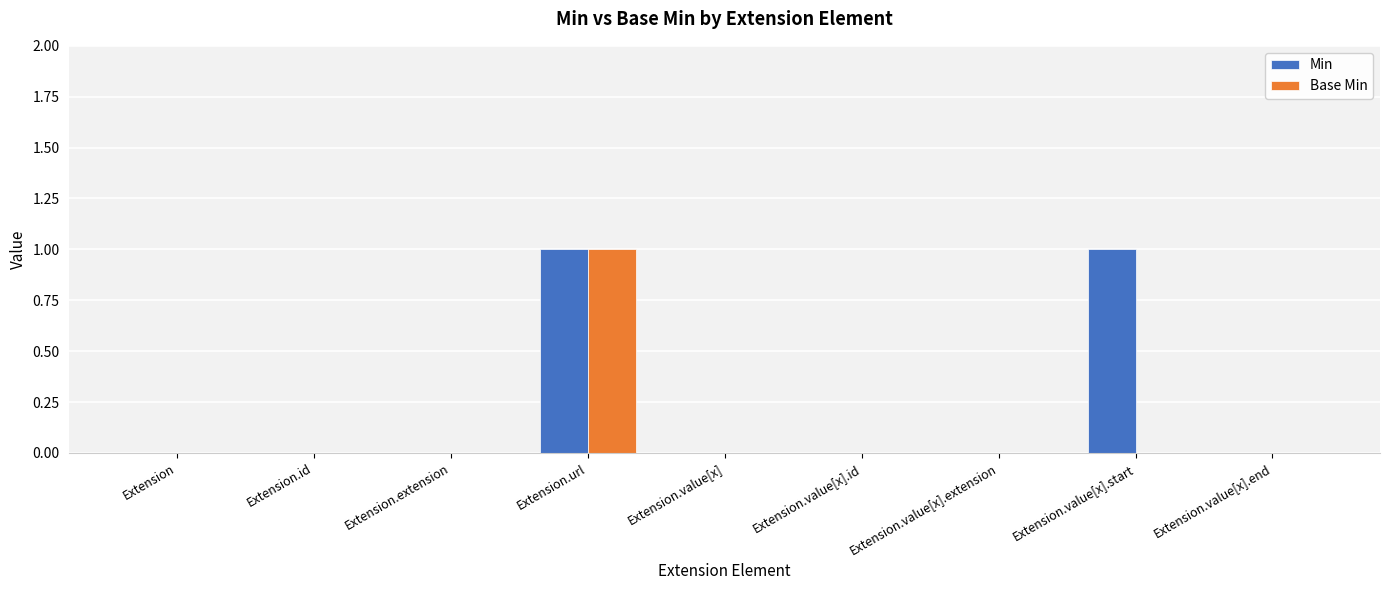

Between Extension.value[x].start and Extension.value[x].end, which series saw the biggest shift?

Min